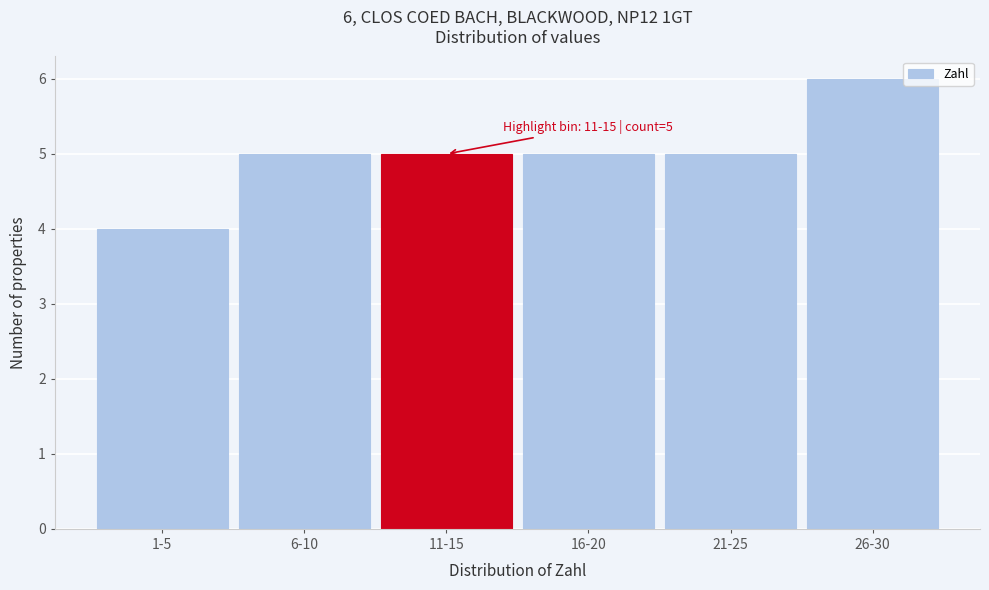

Reading left to right, extract all data points from this chart.

4	5	5	5	5	6